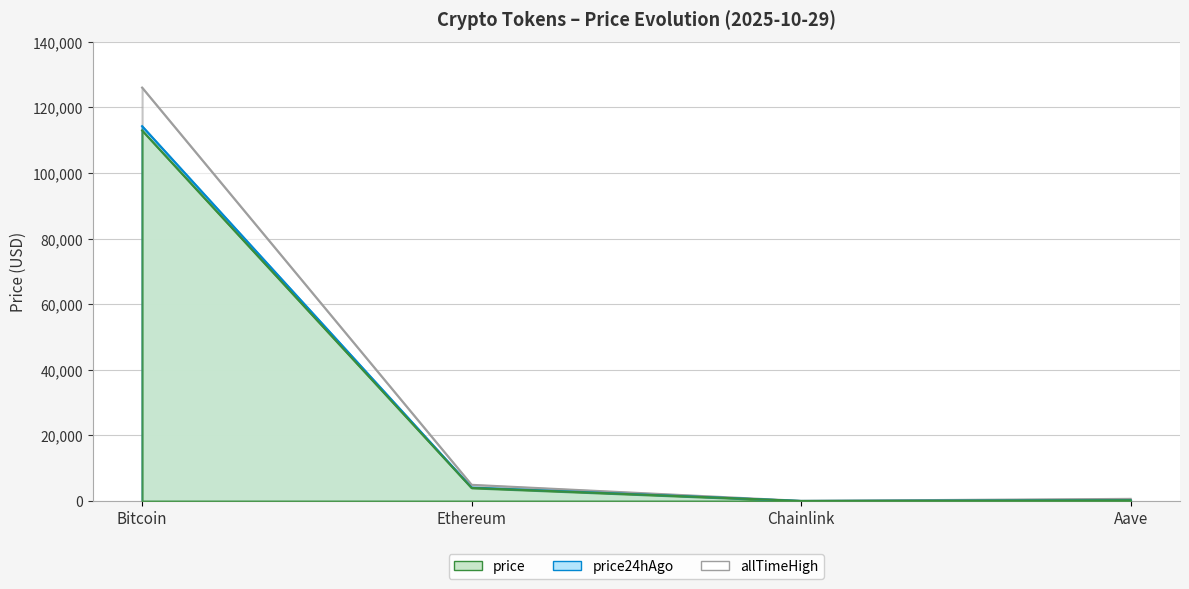

Reading left to right, what are all the values shown in this chart?

price: 113009.0	4000.6	17.8	227.6
price24hAgo: 114308.0	4114.1	18.4	236.7
allTimeHigh: 126080.0	4946.1	52.7	661.7